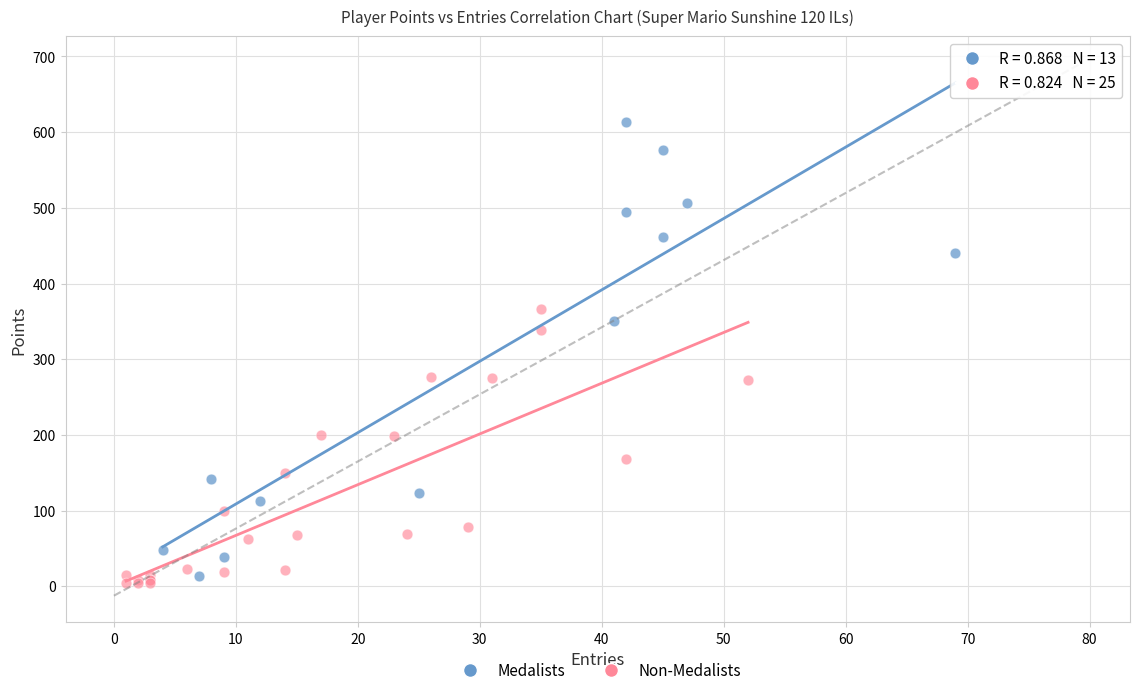

What are all the series names shown in the legend?

Medalists, Non-Medalists